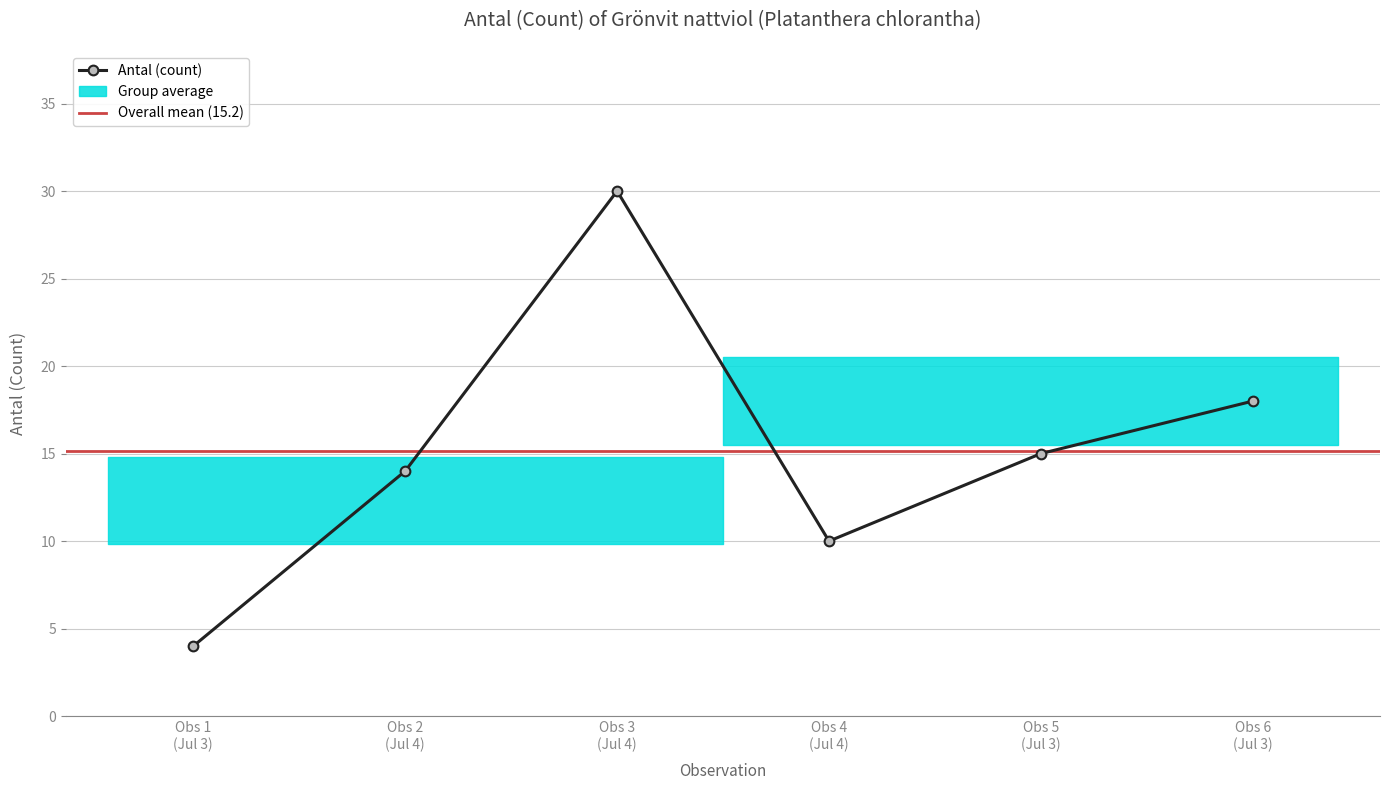

Where does the data first go above 15?

Obs 3 (Jul 4)